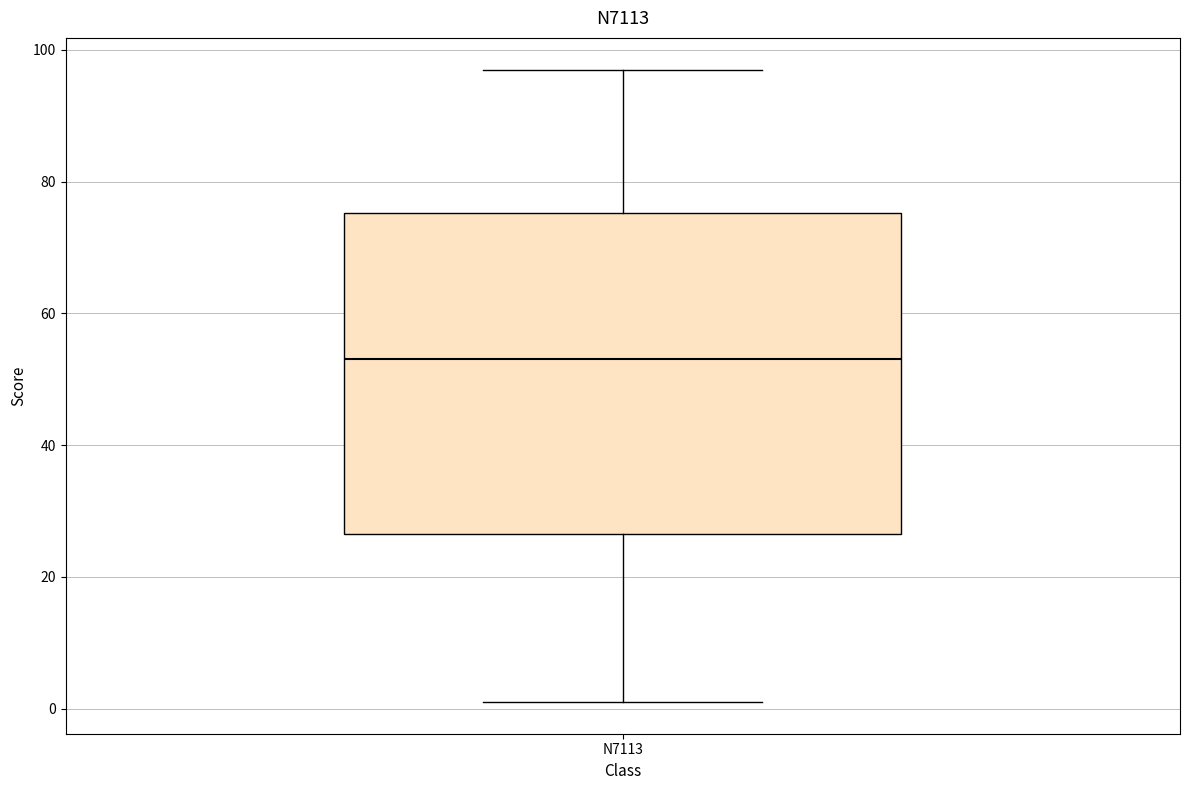

Transcribe this box plot: give where the median line is, the range the box spans, and where the two whiskers end, as read against the y-axis. The values are not printed on the chart, so give them approximately, as read against the axis.

median 54, box 26 to 76, whiskers 2 to 98